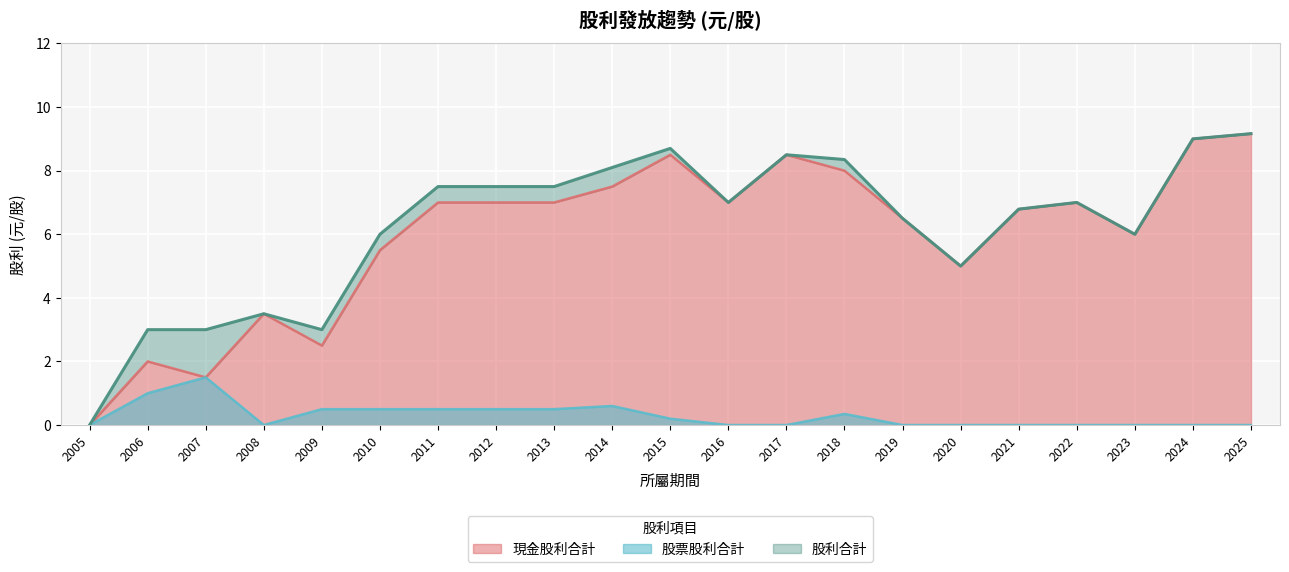

True or false: 股利合計 has more than 1 points higher than both neighbors.

True